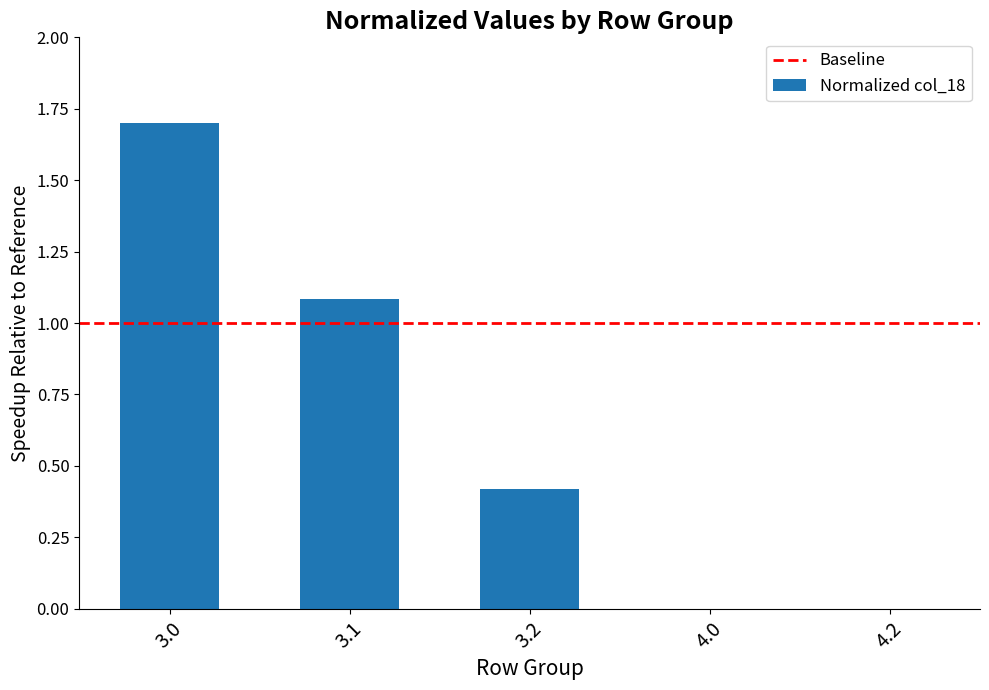

What is the approximate value at 3.2?

0.4